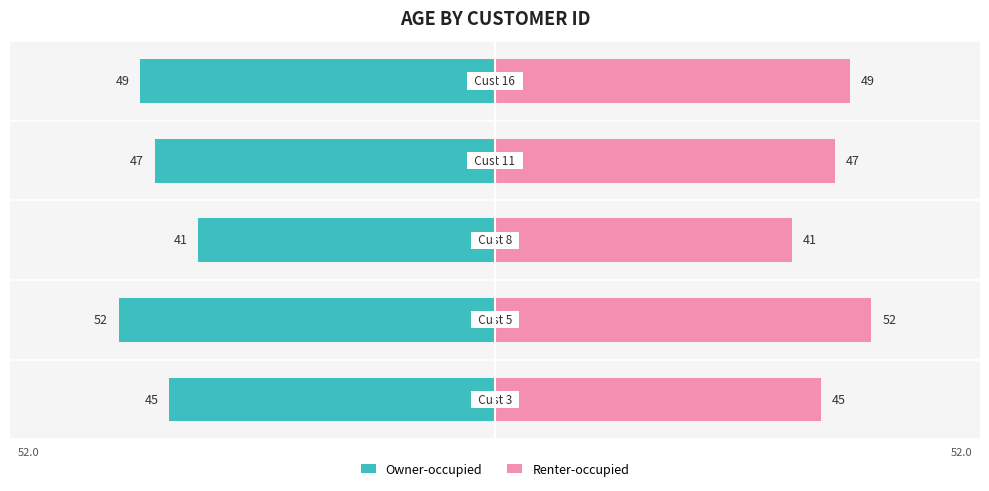

True or false: Owner-occupied has a value of -19 at 2.

False